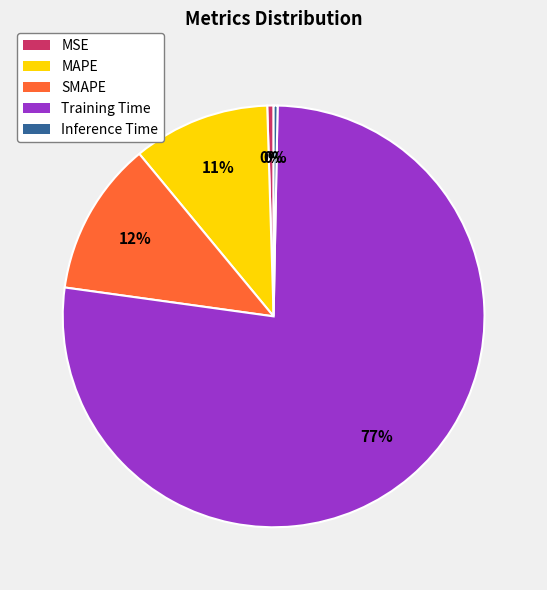

Between SMAPE and Inference Time, which is larger?

SMAPE